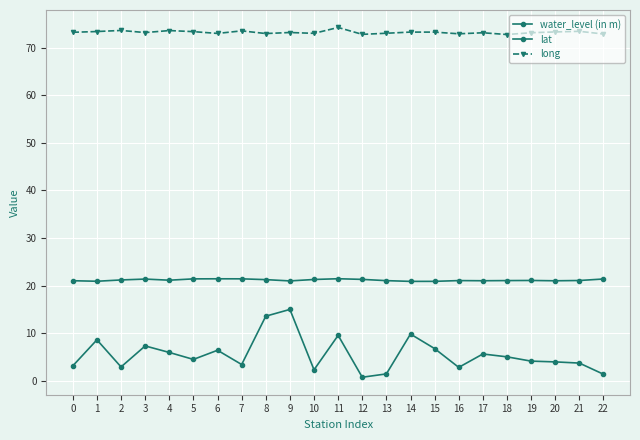

What is the total value across all series at 2?

97.8